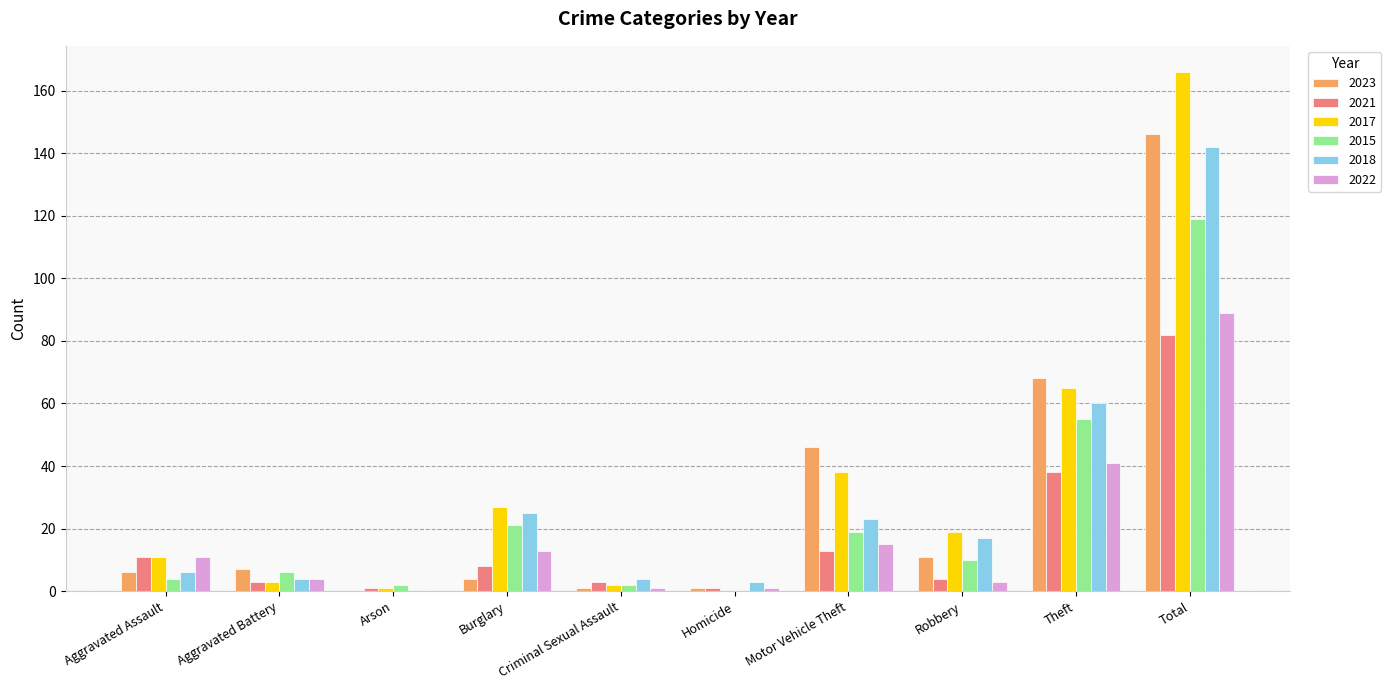

What is the sum of the 2017 values at Aggravated Assault and Criminal Sexual Assault?

13